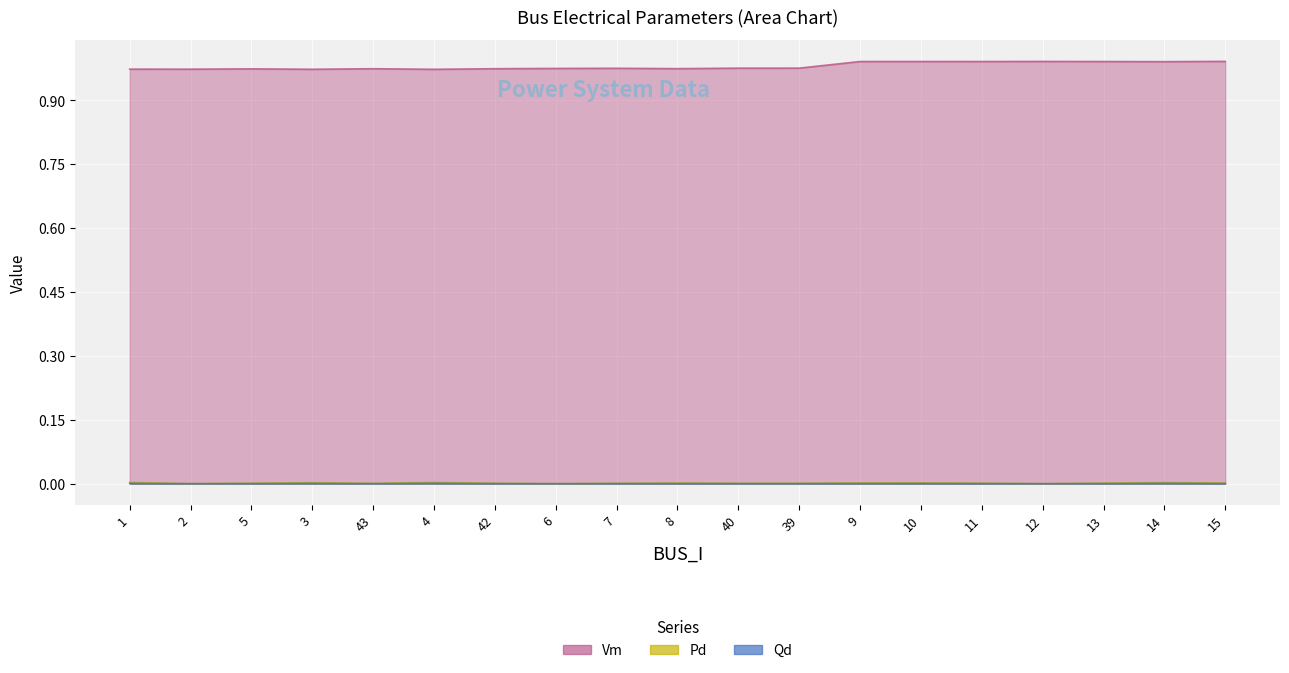

The value of Qd at 43 is 0.0. True or false?

False